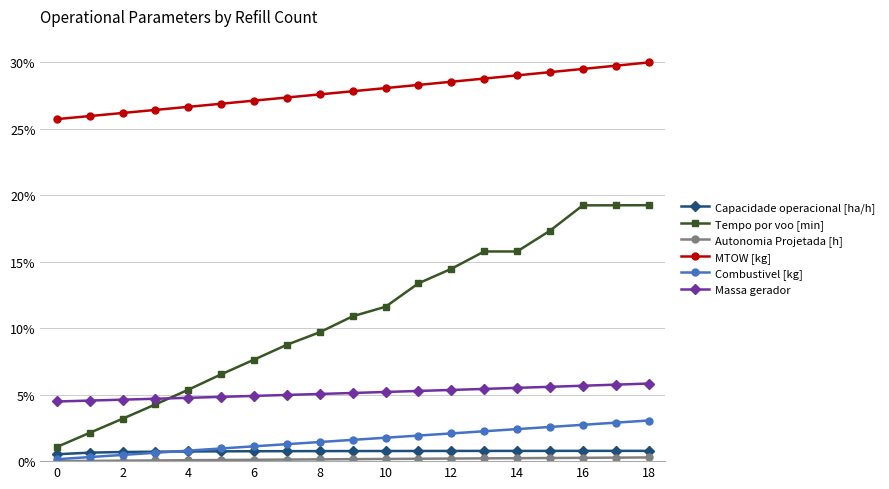

Which series has the largest total across all categories?

MTOW [kg]